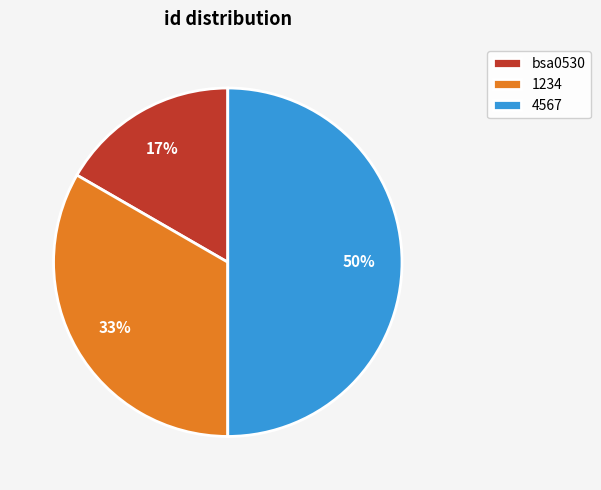

Is bsa0530 the majority of the pie?

No